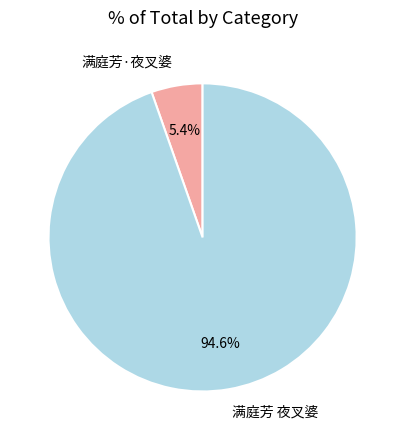

To the nearest percent, what percentage of the pie is 满庭芳·夜叉婆?

5%